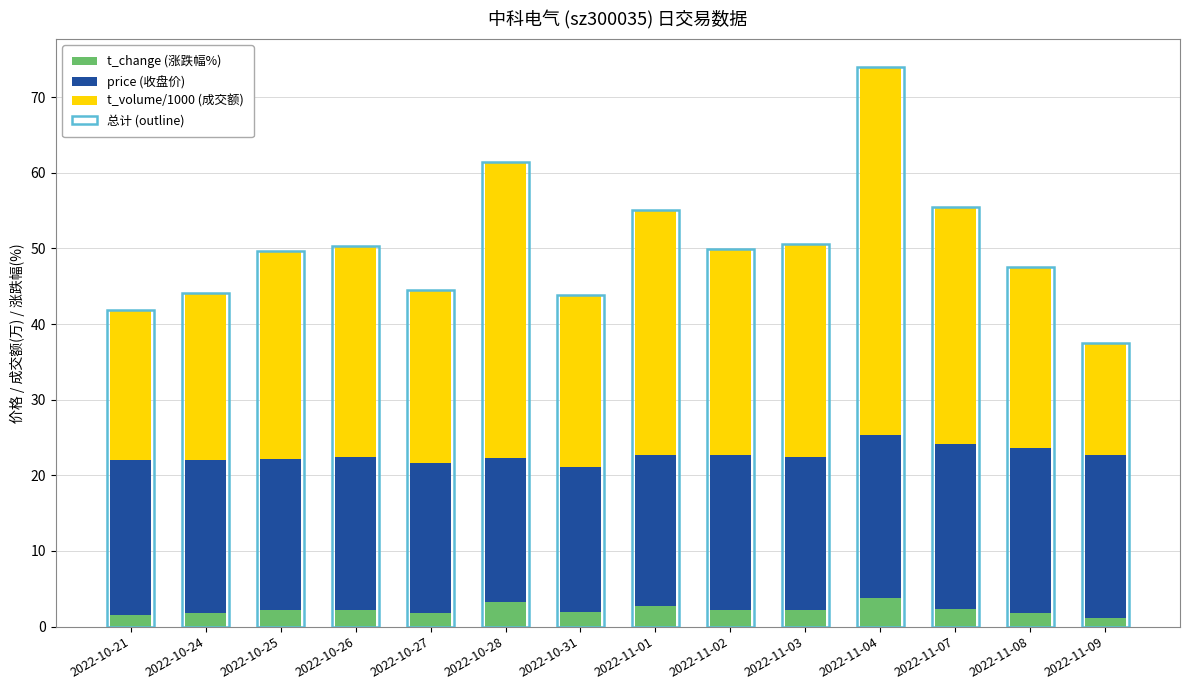

How many groups of bars are there?

14